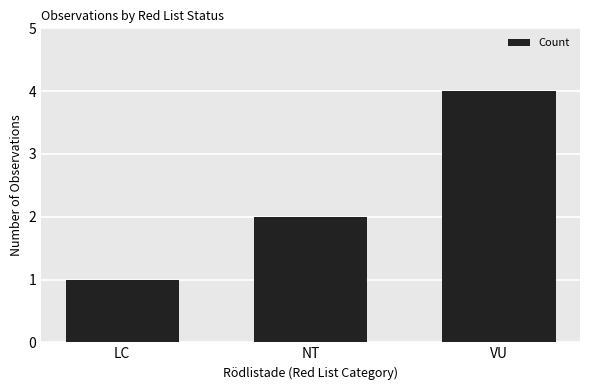

Rank the categories by value from highest to lowest.

VU, NT, LC